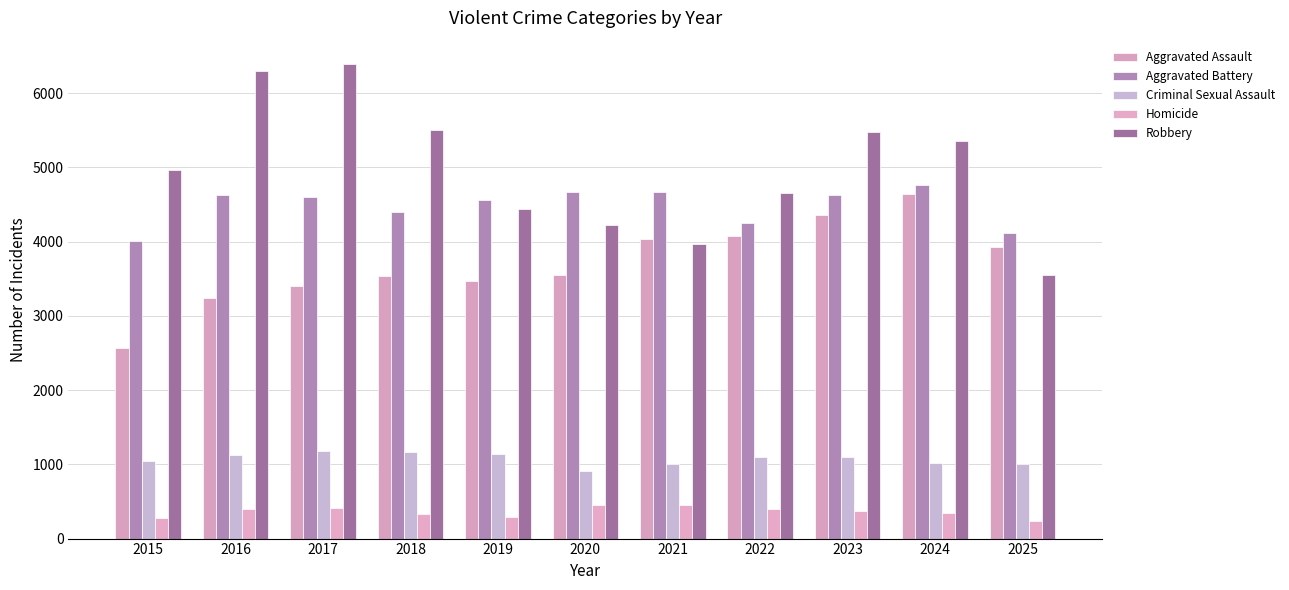

Is the value of Criminal Sexual Assault at 2015 greater than the value of Aggravated Battery at 2020?

No